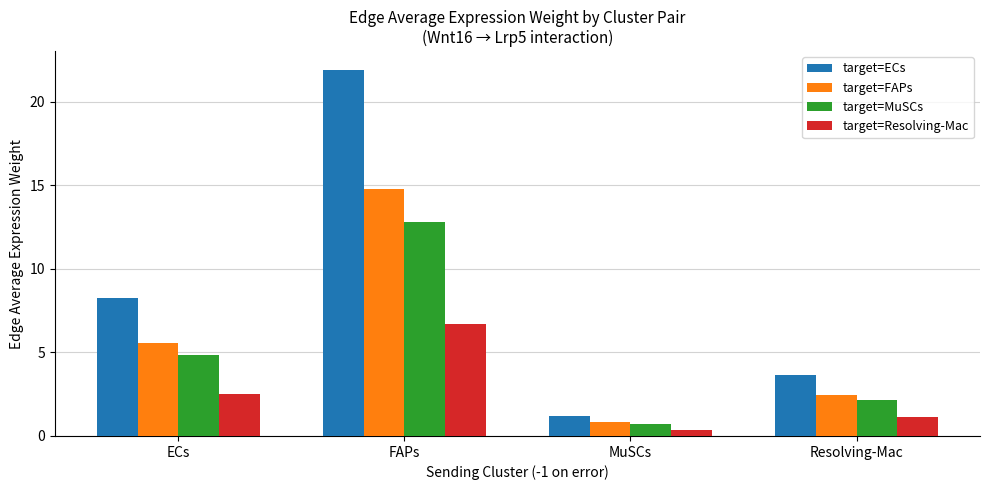

What is the difference between the highest and lowest values at MuSCs?

0.8